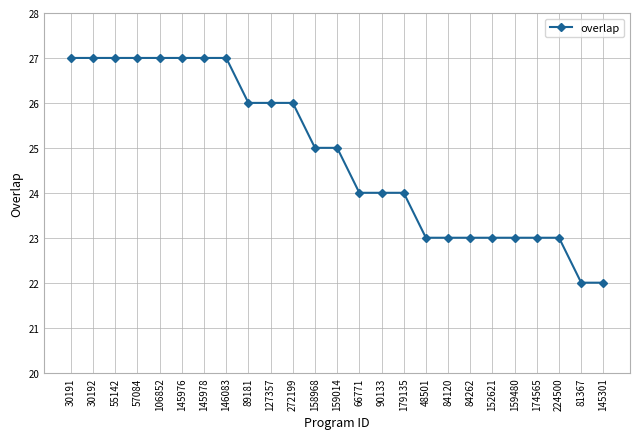

What is the minimum value shown in the chart?

22